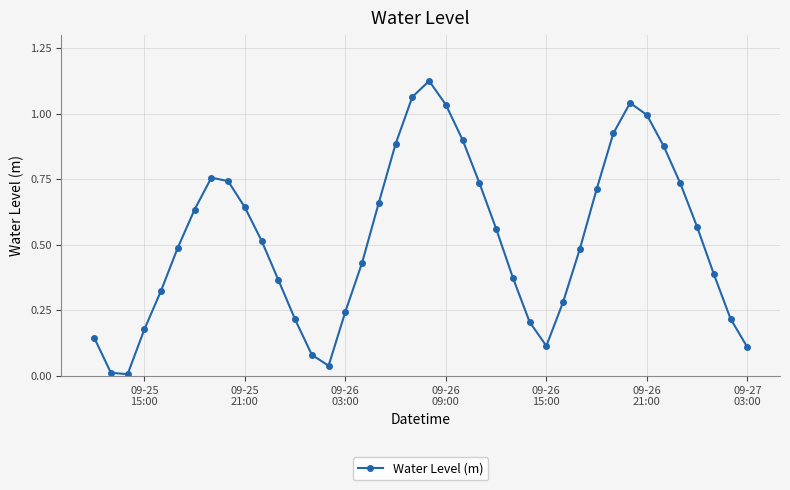

What is the sum of all values?

20.8